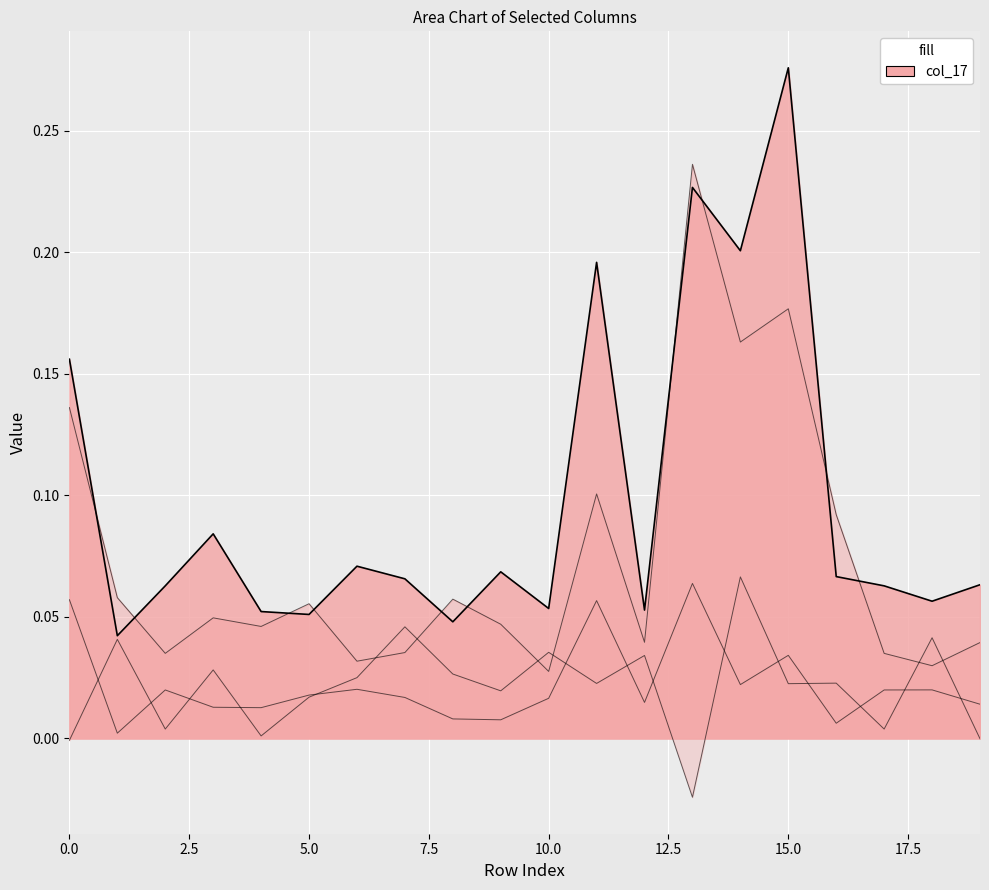

Reading right to left, list all the values displayed in this chart.

col_14: -0.0	0.0	0.0	0.0	0.0	0.1	-0.0	0.0	0.0	0.0	0.0	0.0	0.0	0.0	0.0	0.0	0.0	0.0	0.0	-0.0
col_16: 0.0	0.0	0.0	0.1	0.2	0.2	0.2	0.0	0.1	0.0	0.0	0.1	0.0	0.0	0.1	0.0	0.0	0.0	0.1	0.1
col_17: 0.1	0.1	0.1	0.1	0.3	0.2	0.2	0.1	0.2	0.1	0.1	0.0	0.1	0.1	0.1	0.1	0.1	0.1	0.0	0.2
col_25: 0.0	0.0	0.0	0.0	0.0	0.0	0.1	0.0	0.1	0.0	0.0	0.0	0.0	0.0	0.0	0.0	0.0	0.0	0.0	0.1